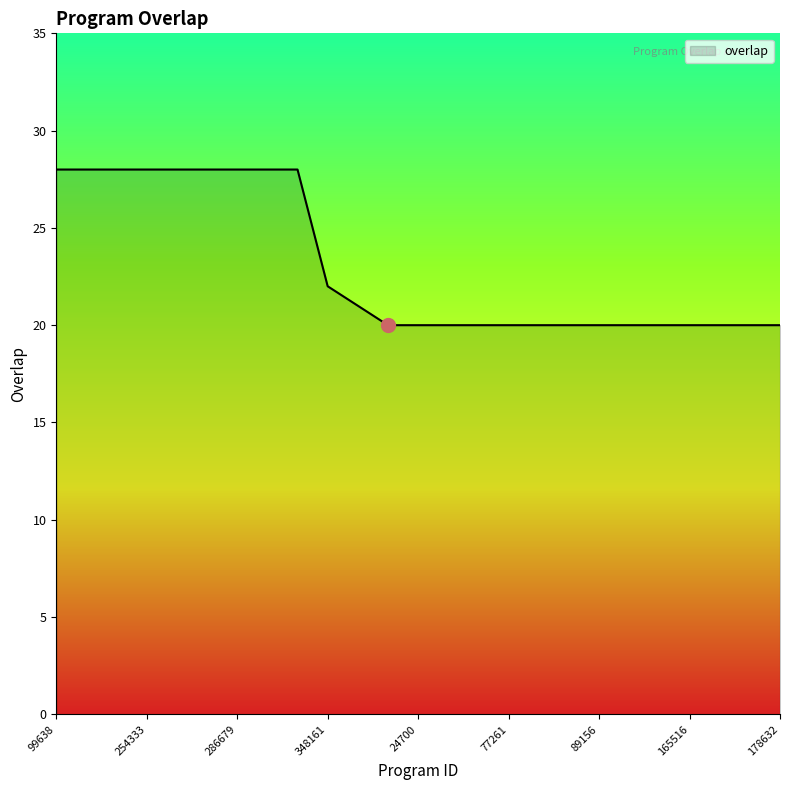

What is the difference between the maximum and minimum values?

8